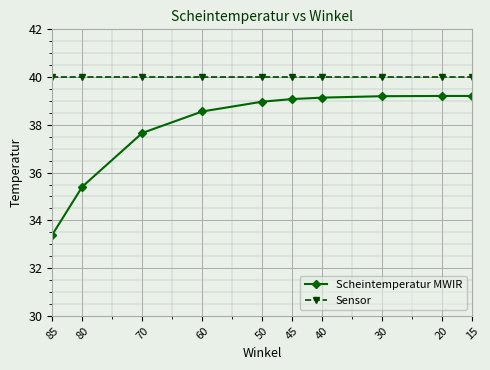

List the series in order of their peak value, lowest first.

Scheintemperatur MWIR, Sensor